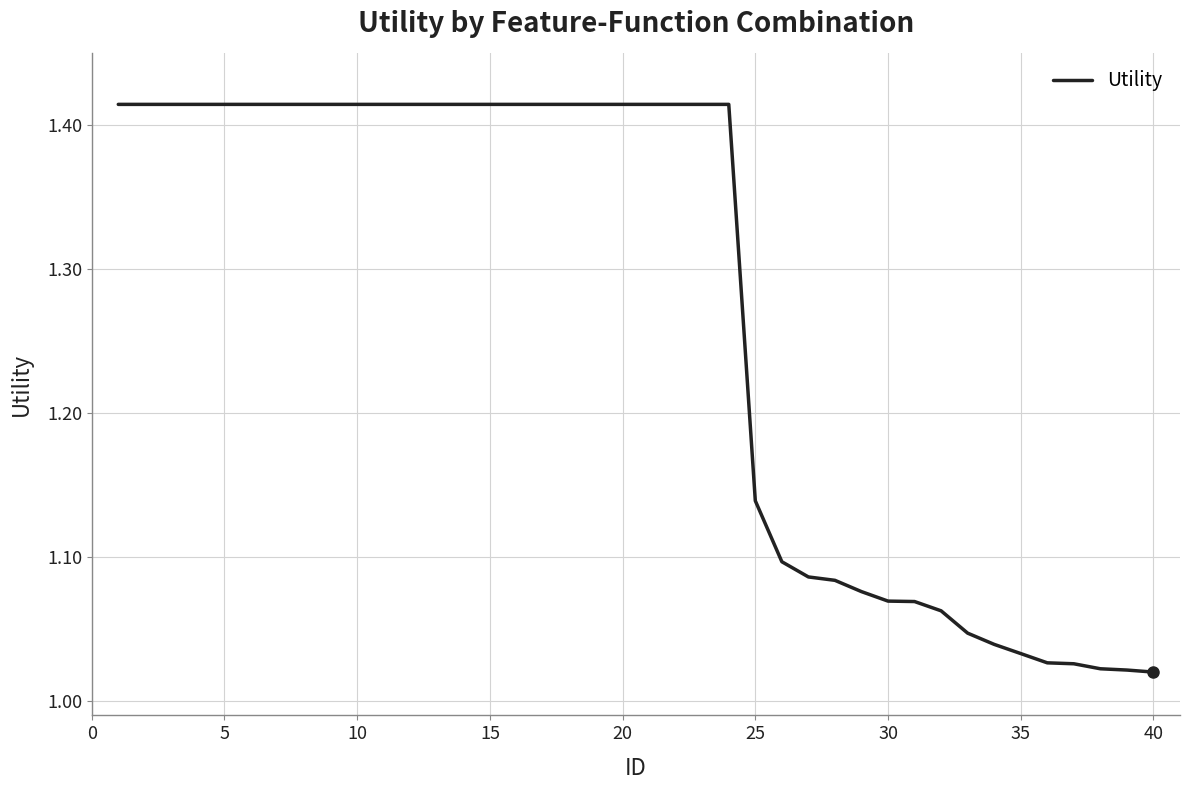

What is the difference between the maximum and minimum values?

0.4